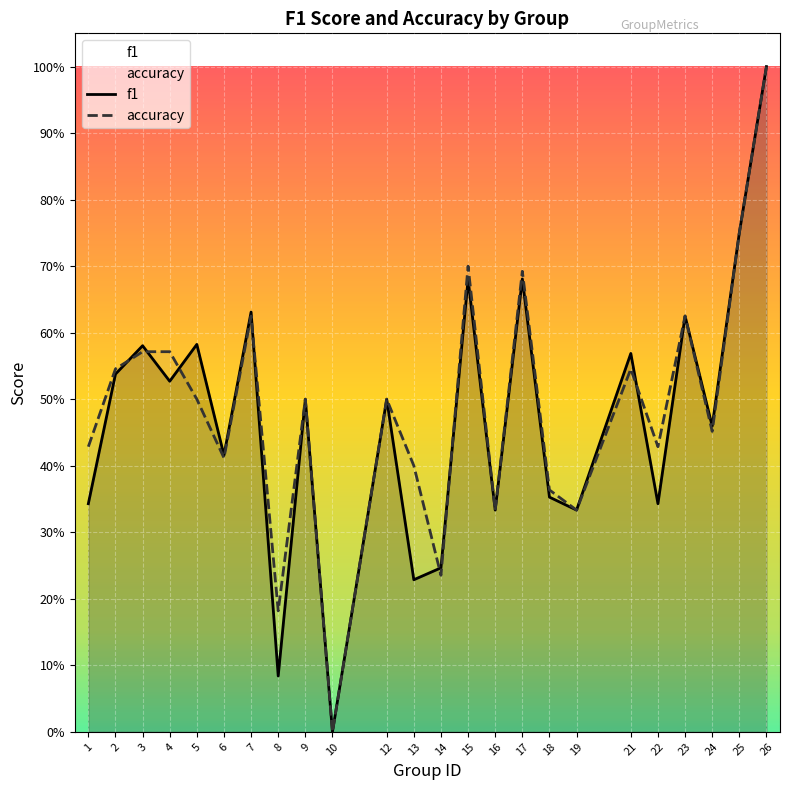

Rank the series at 7 from lowest to highest value.

accuracy, f1